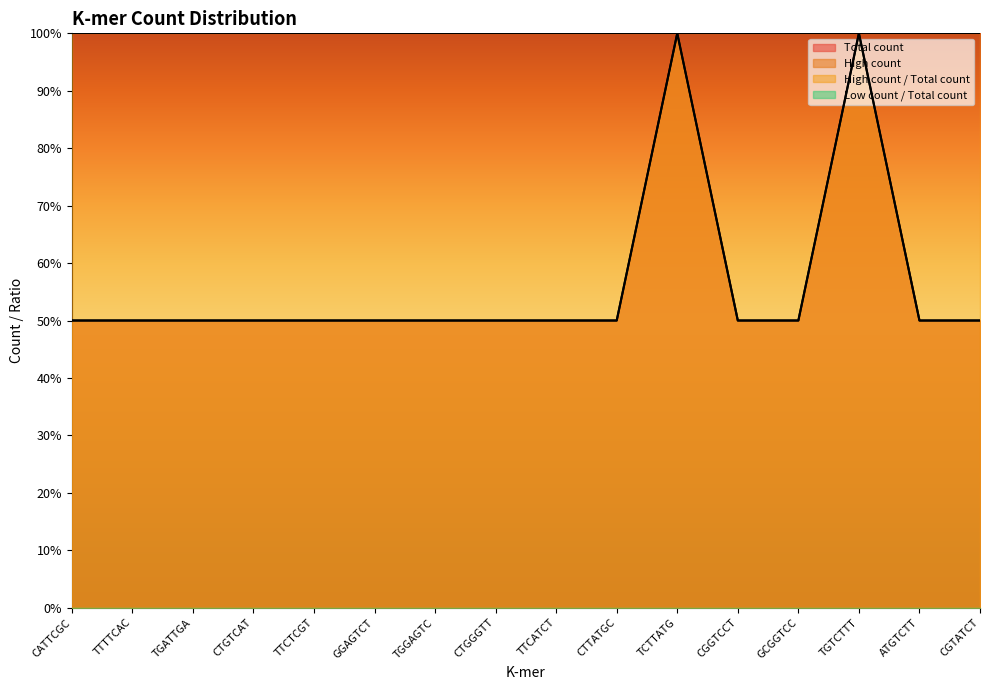

Read the High count value at TGTCTTT.

1.0